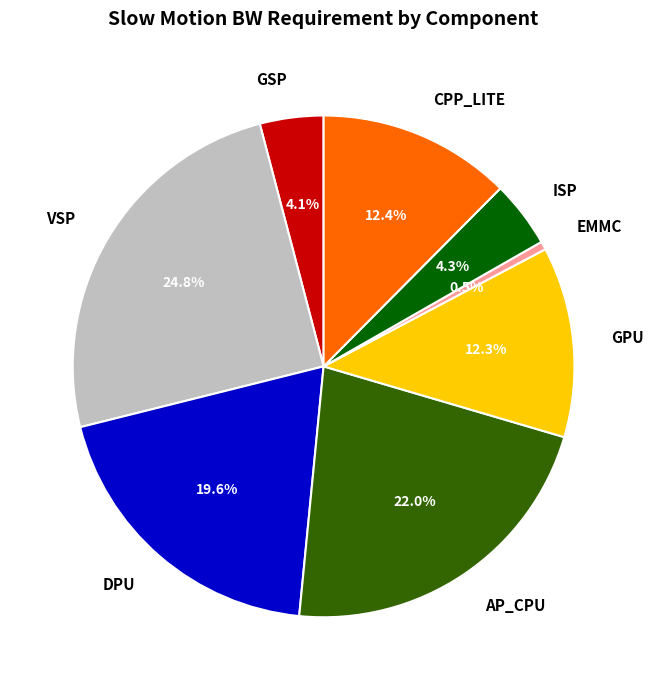

How many segments does this pie chart have?

8